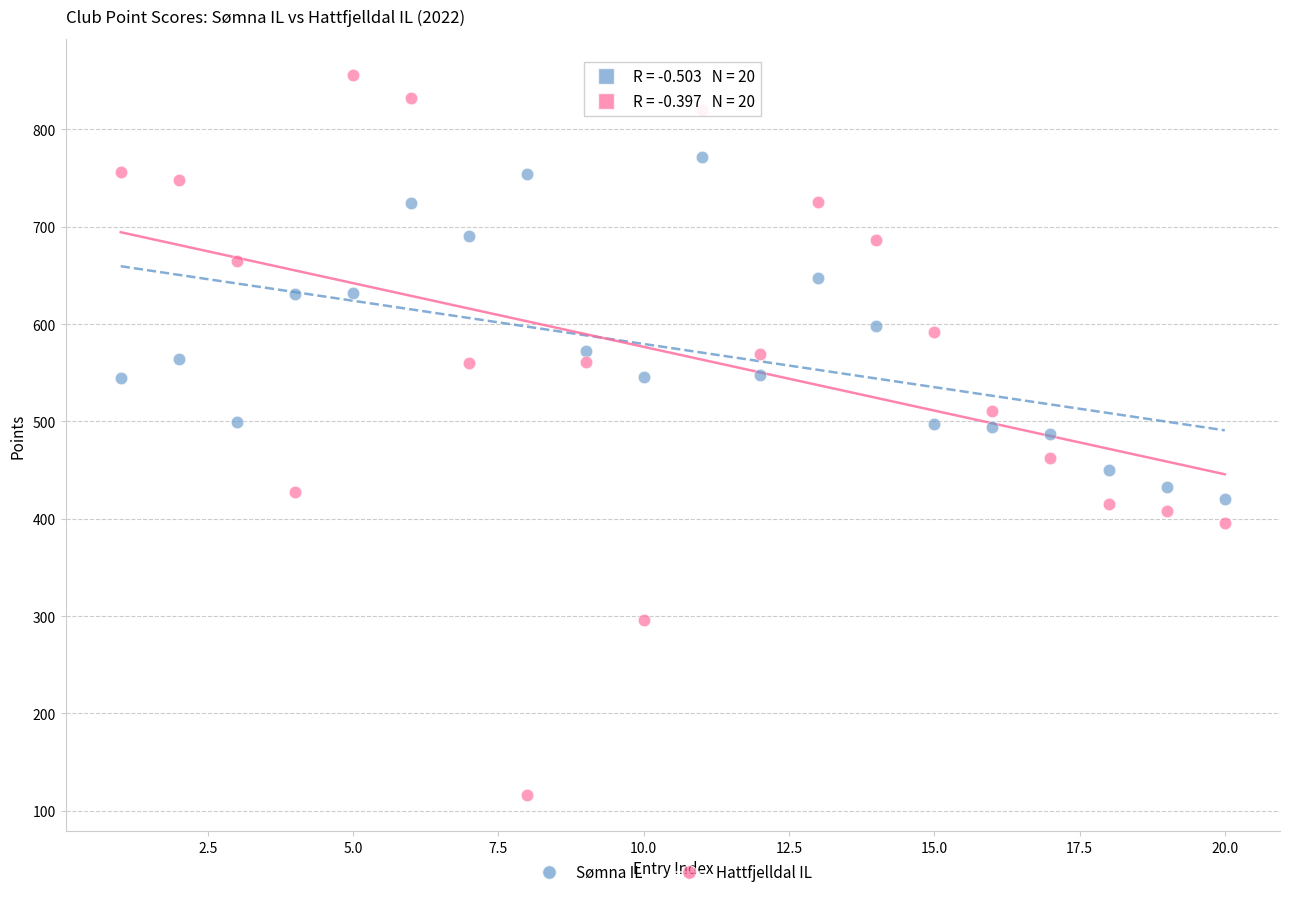

Across all data points, what is the range of Y values (max minus min)?

740